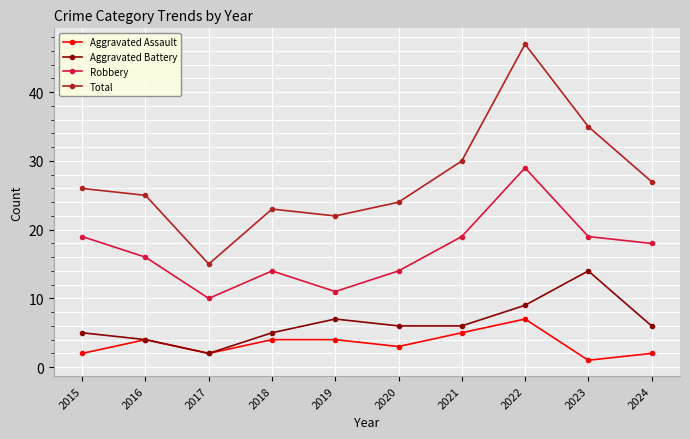

What is the maximum value for Aggravated Battery?

14